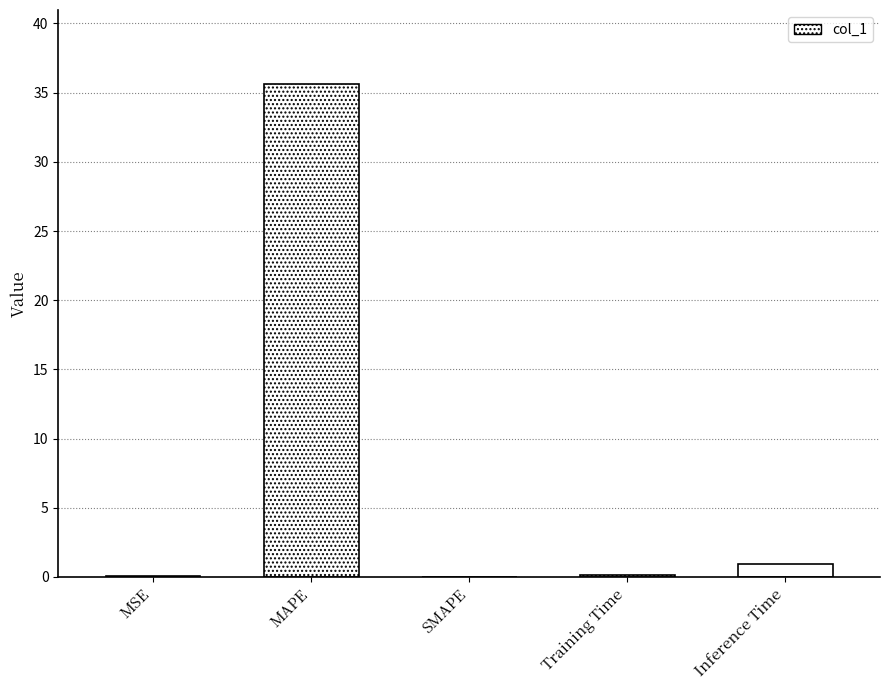

What is the change in value from SMAPE to Inference Time?

+1.0